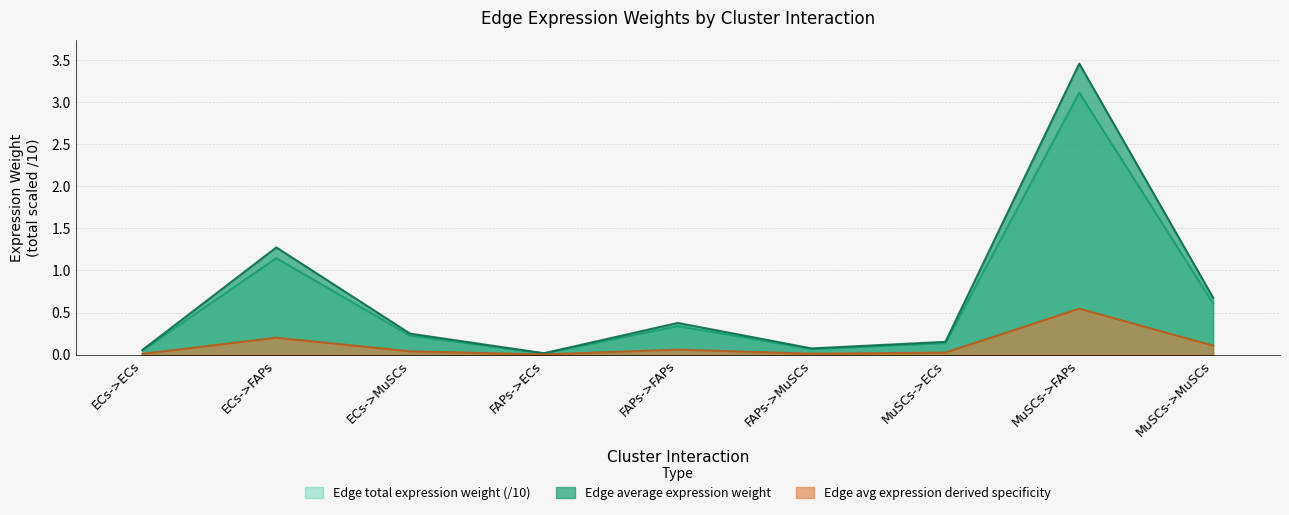

Which series has the widest spread of values?

Edge average expression weight